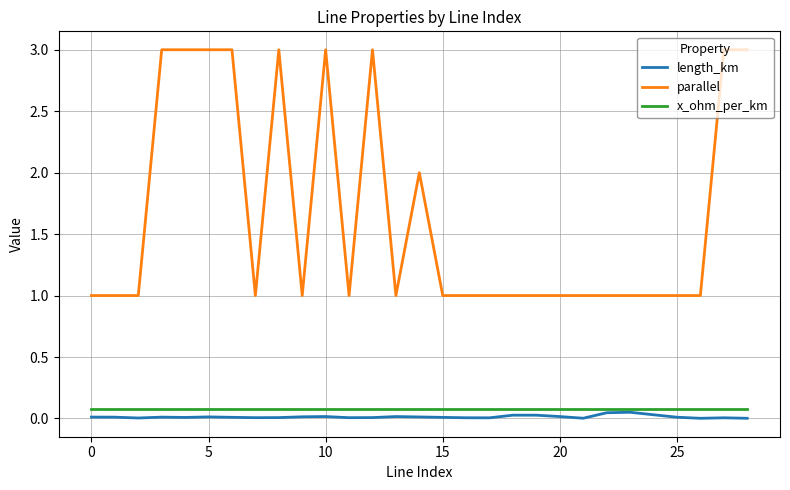

True or false: x_ohm_per_km and parallel intersect in this chart.

False